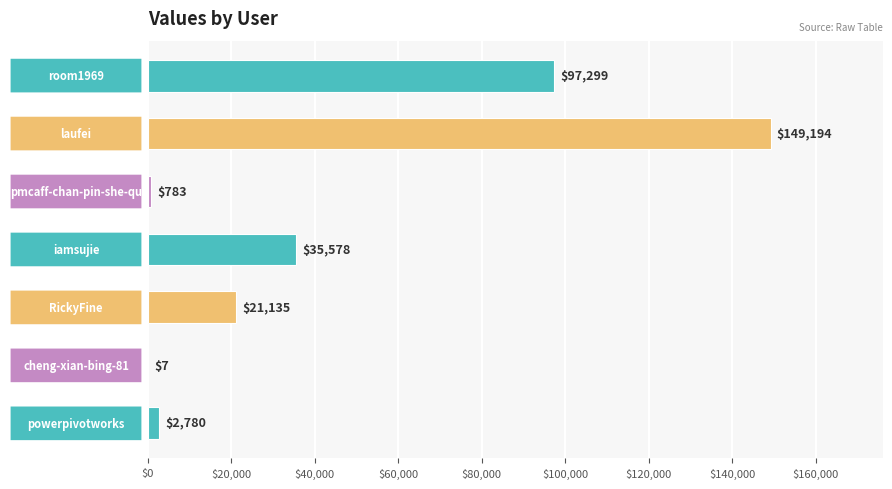

What is the sum of all values?

306776